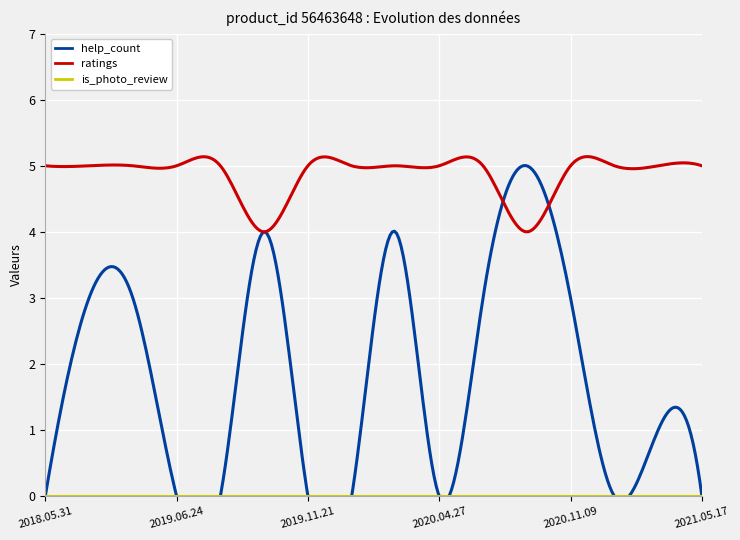

What is the maximum value for ratings?

5.1